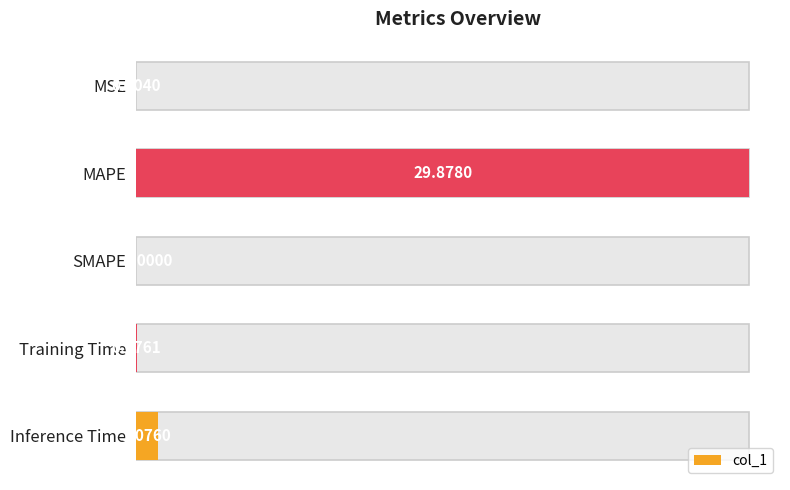

What is the difference between the maximum and second lowest values?

29.9